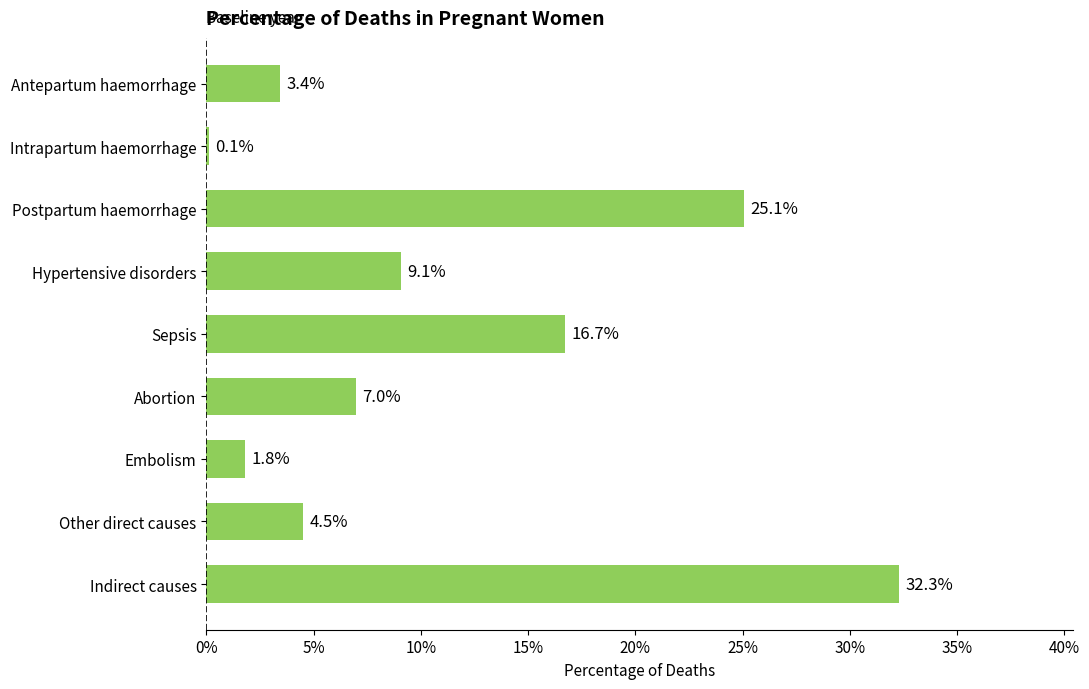

Are the bars horizontal?

Yes